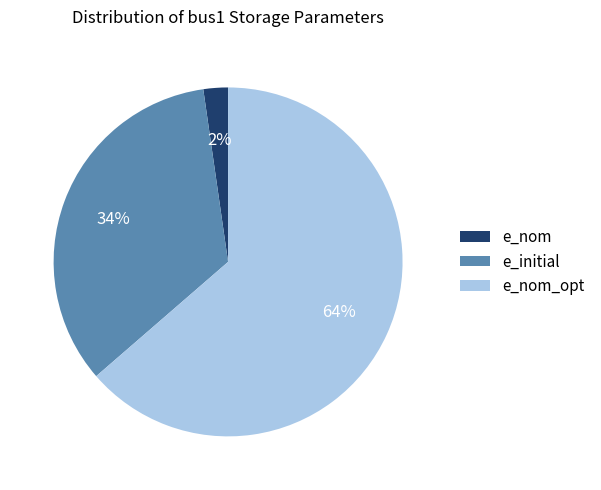

Is it true that e_nom_opt is 52% of the pie?

False